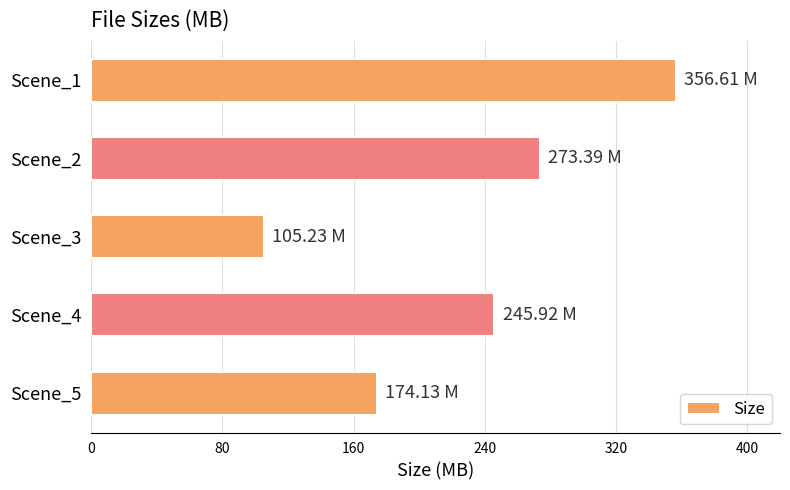

What is the change in value from Scene_5 to Scene_4?

+71.8